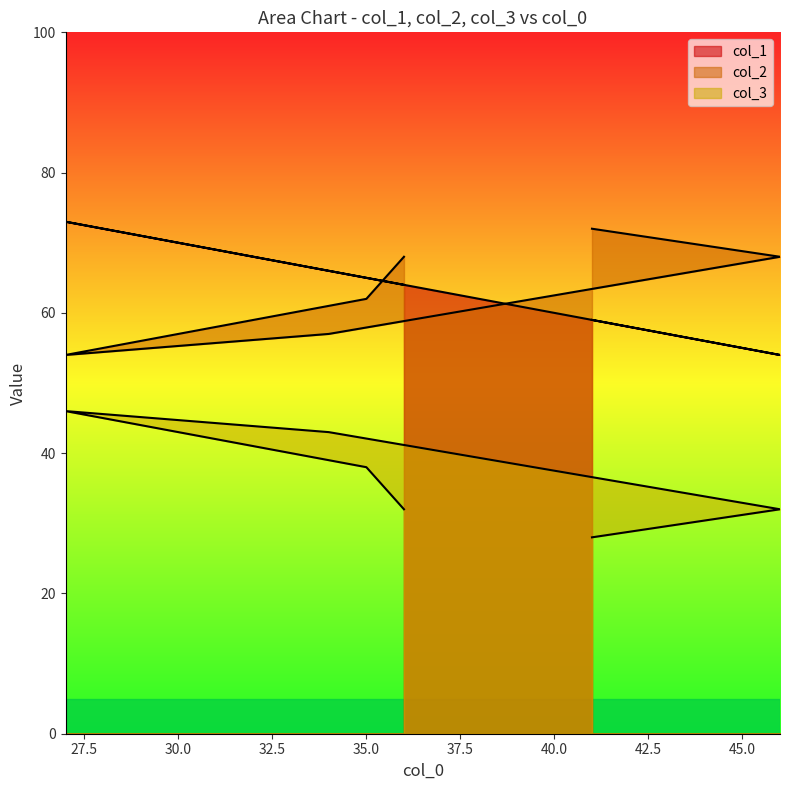

What is the minimum value shown in the chart?

28